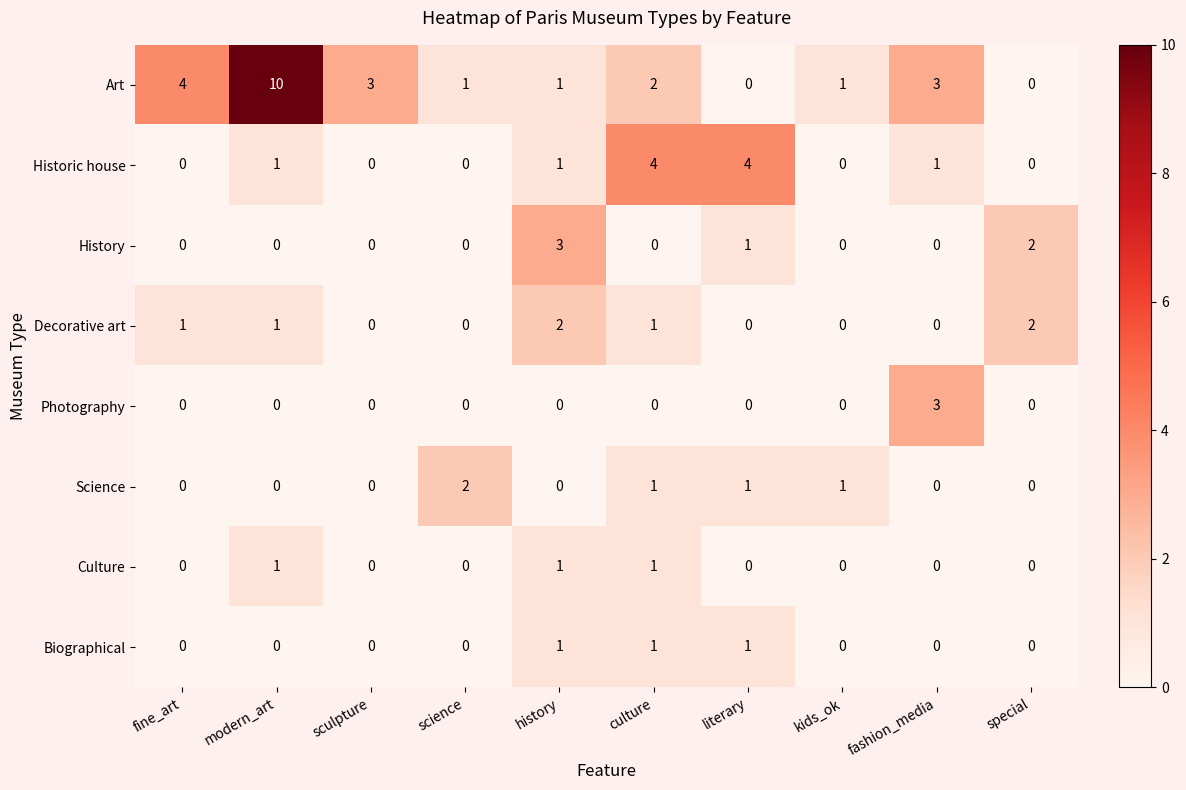

Which series has the largest total across all categories?

Art